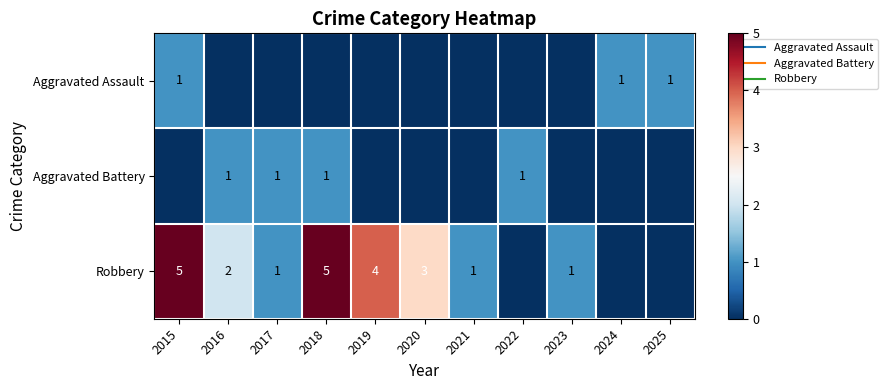

The value of Aggravated Battery at 2021 is 1. True or false?

False